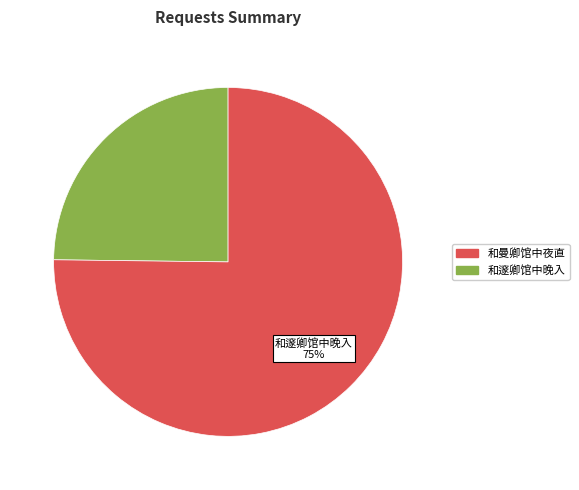

To the nearest percent, what is the difference between the largest and smallest slice percentages?

50%